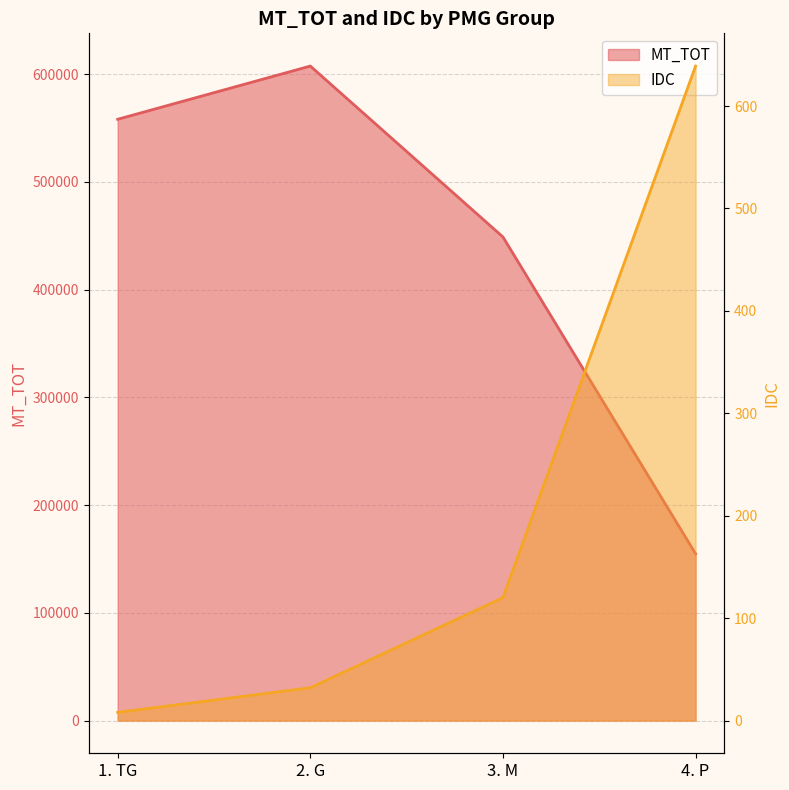

How many values in the MT_TOT series are below 558207?

2